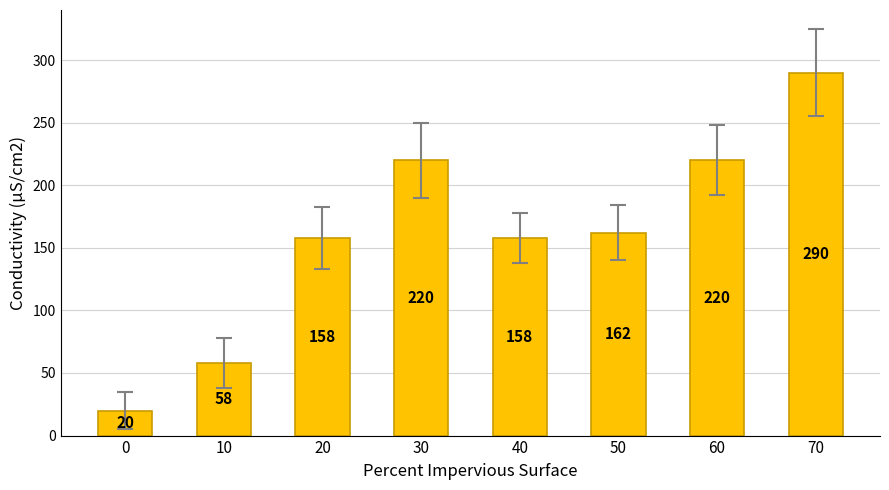

Reading left to right, what are all the values shown in this chart?

20	58	158	220	158	162	220	290